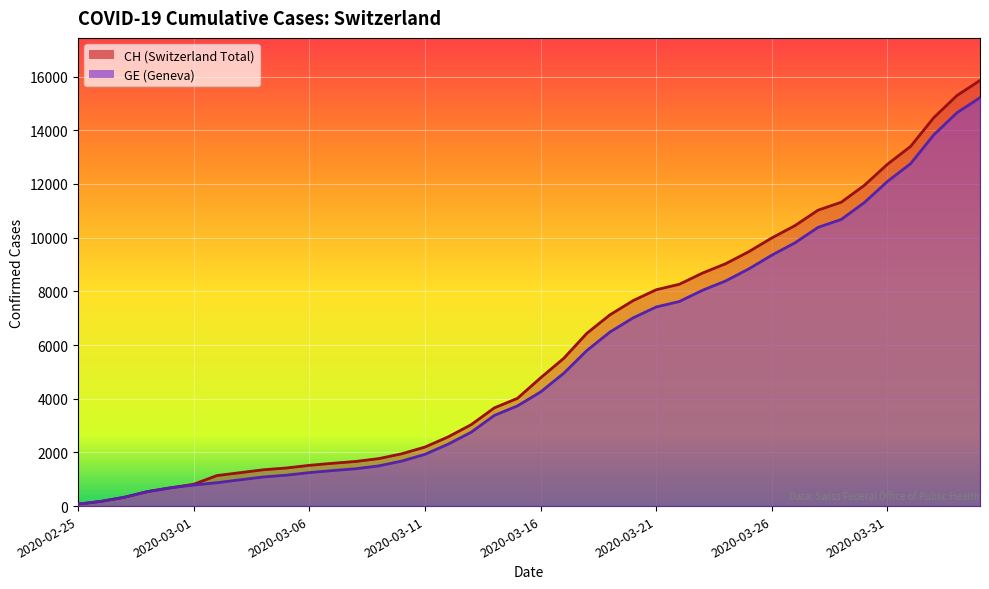

How many data points in GE are above 4251?

19